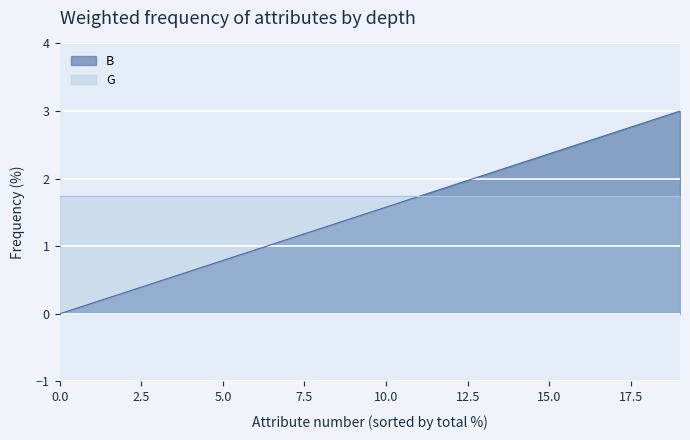

Rank the categories by value from lowest to highest.

0, 1, 2, 3, 4, 5, 6, 7, 8, 9, 10, 11, 12, 13, 14, 15, 16, 17, 18, 19